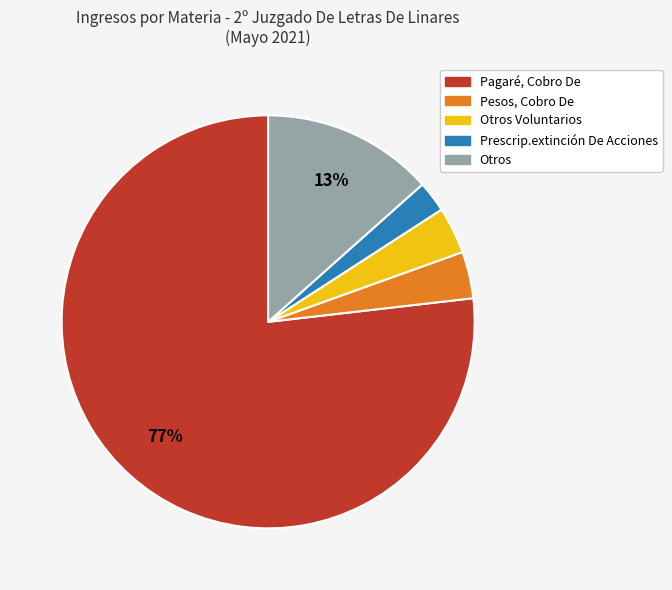

Is there any slice that represents more than half of the pie?

Yes